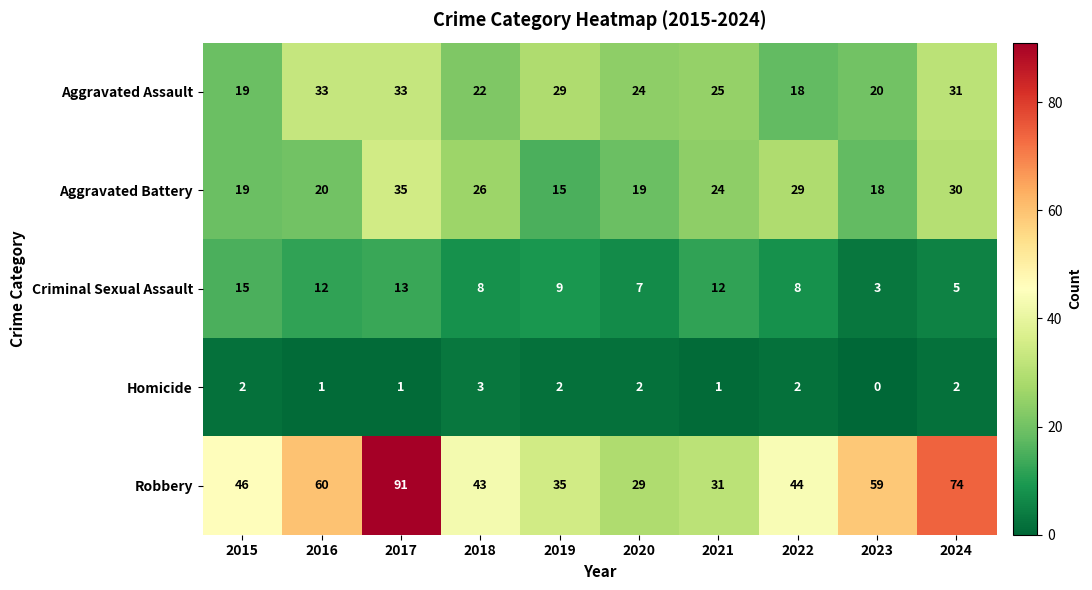

How many positive values does the Homicide series have?

9